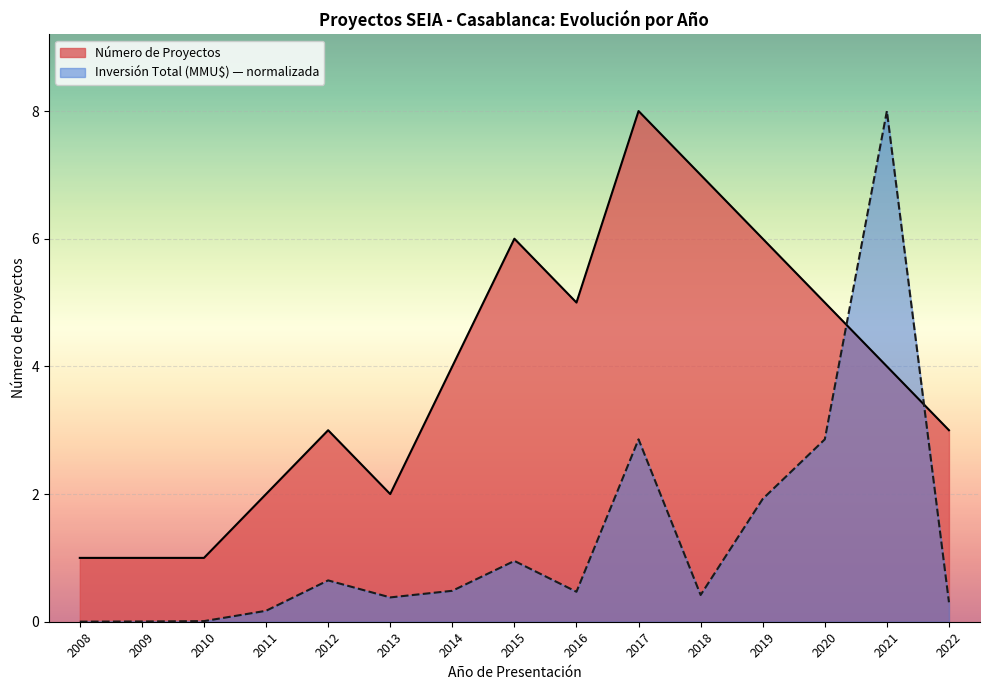

Where is Número de Proyectos nearest to the value 4?

2014